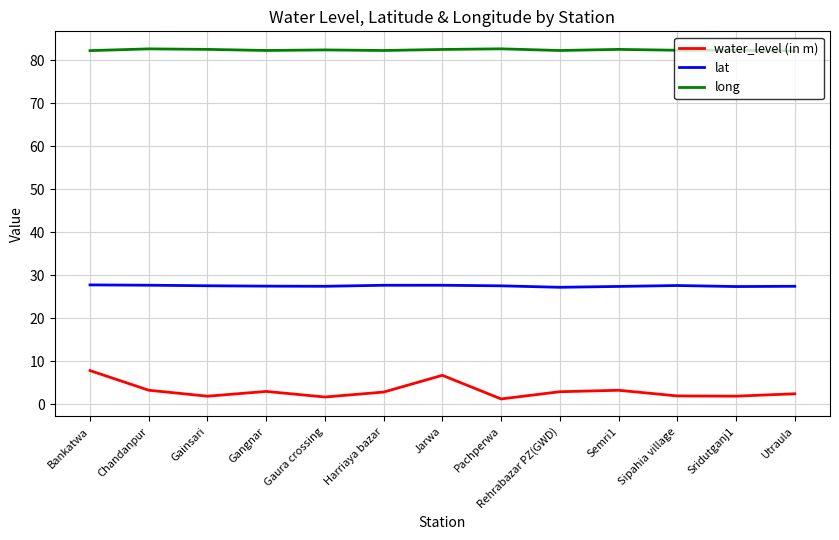

True or false: water_level (in m) and lat intersect in this chart.

False